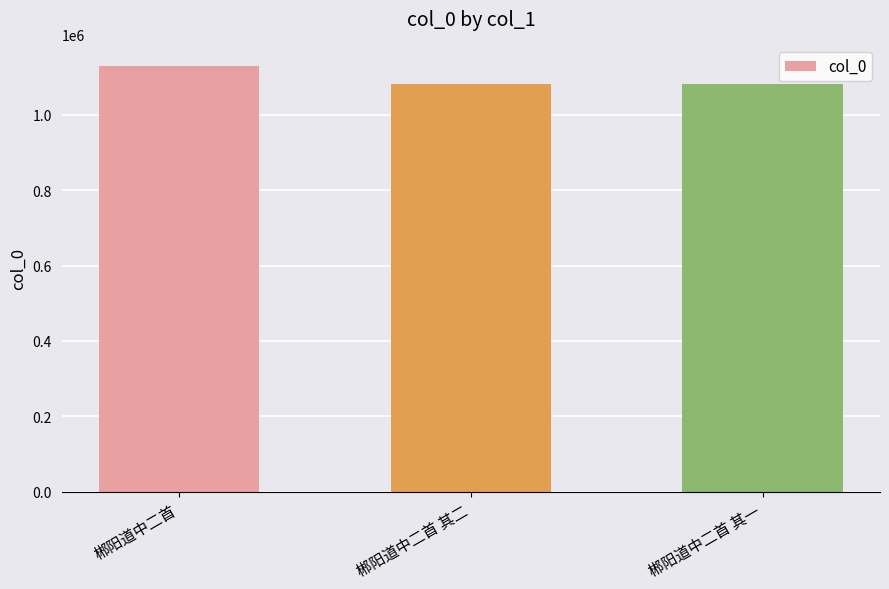

What is the smallest value displayed?

1080745